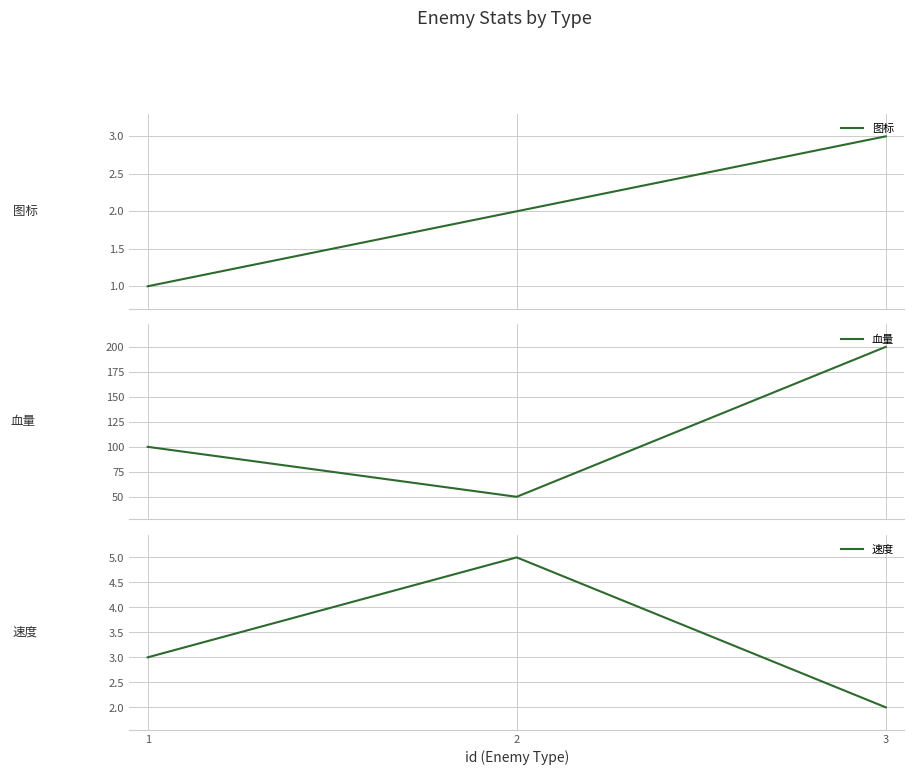

How many distinct data groups are displayed?

3